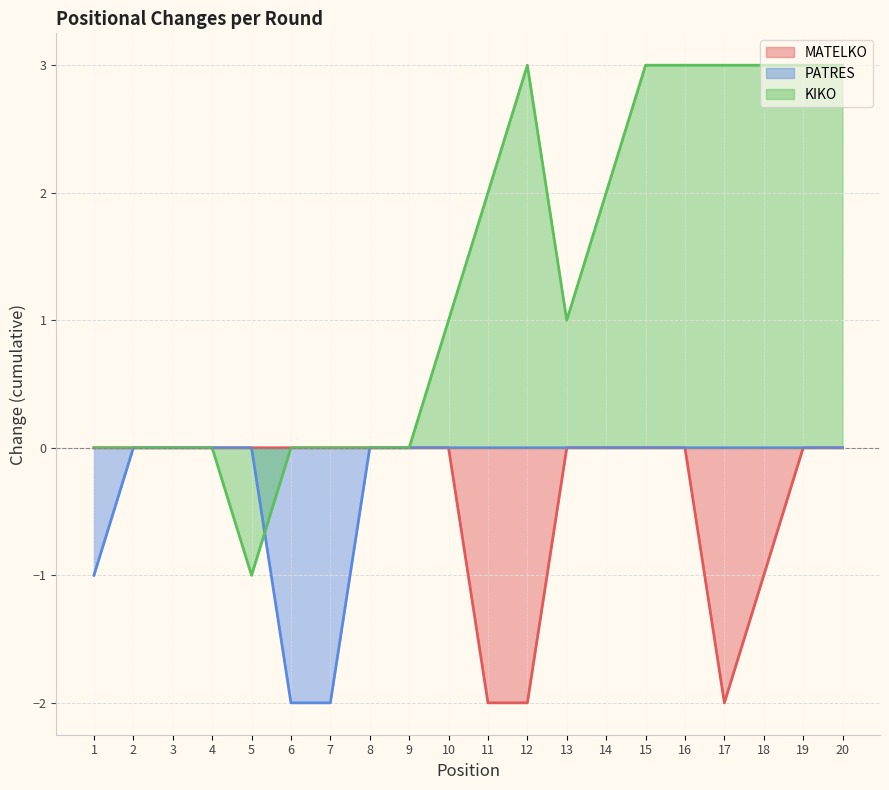

How many lines are shown in the chart?

3